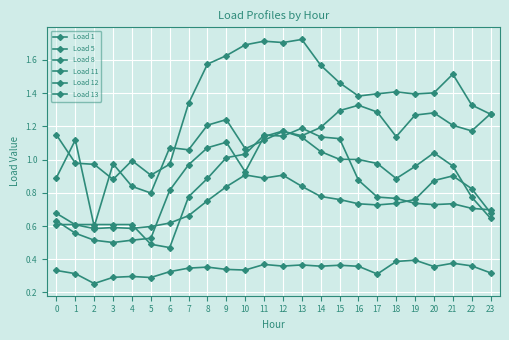

Does the chart have visible grid lines?

Yes